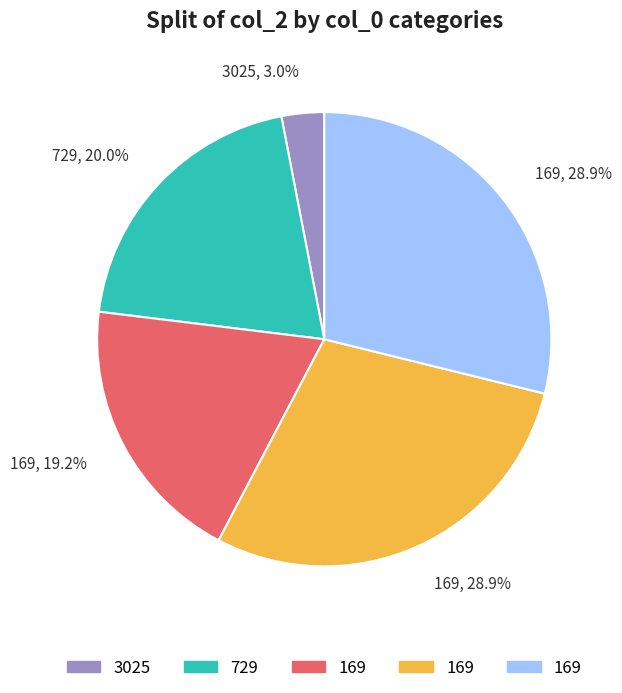

Is there any slice that represents more than half of the pie?

No